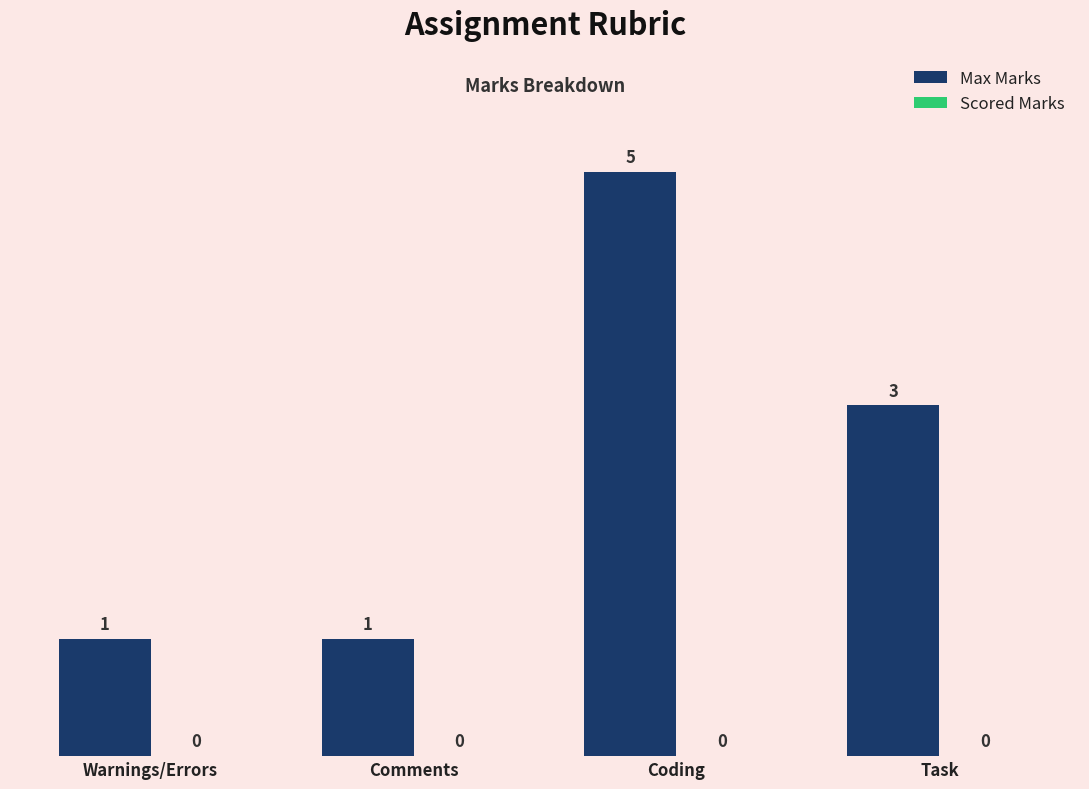

Approximately how many times larger is the value at Task compared to Comments?

3.0